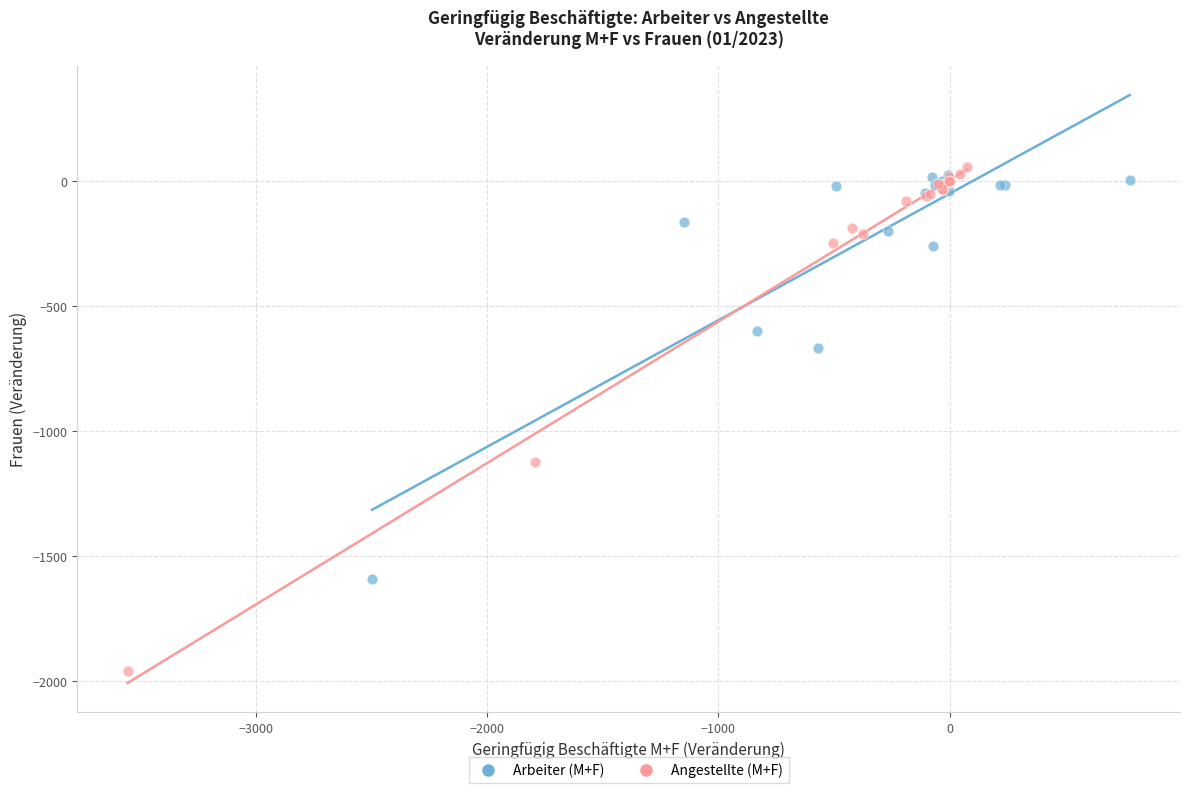

Which series reaches the minimum Y coordinate?

Angestellte (M+F)